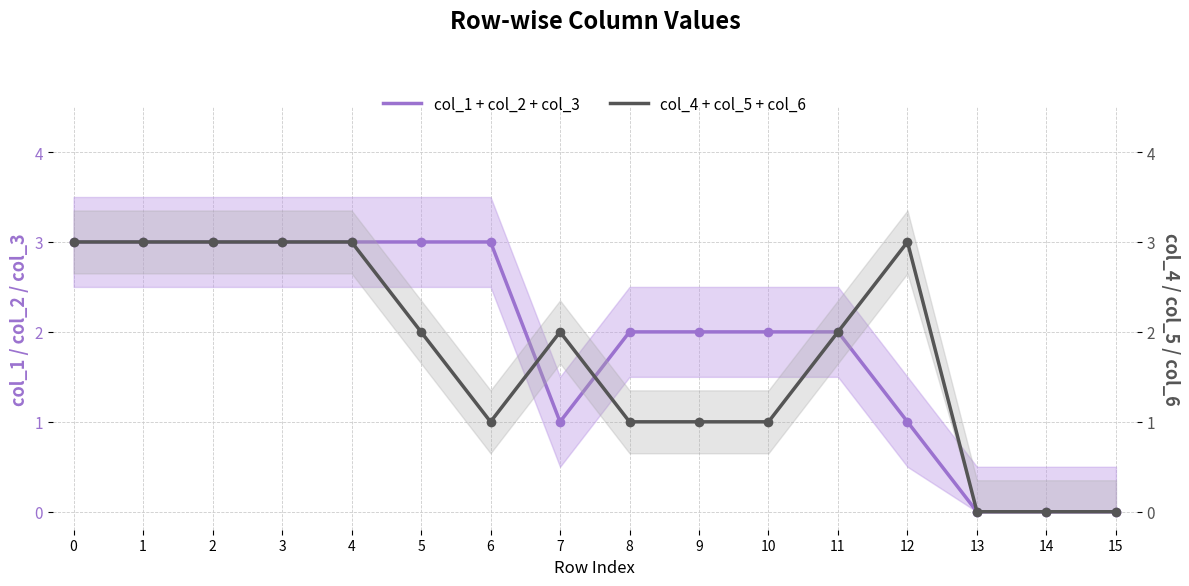

Count the number of categories in the chart.

16